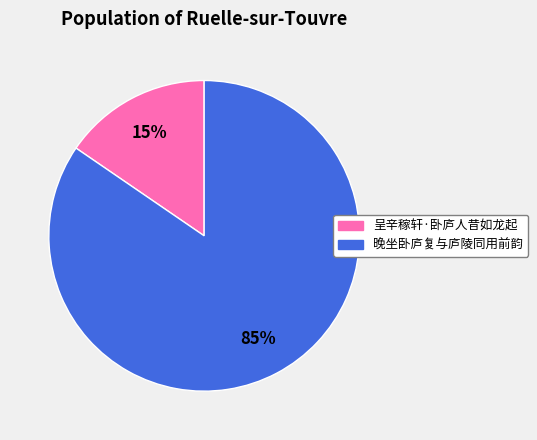

True or false: 晚坐卧庐复与庐陵同用前韵 accounts for 85% of the total.

True